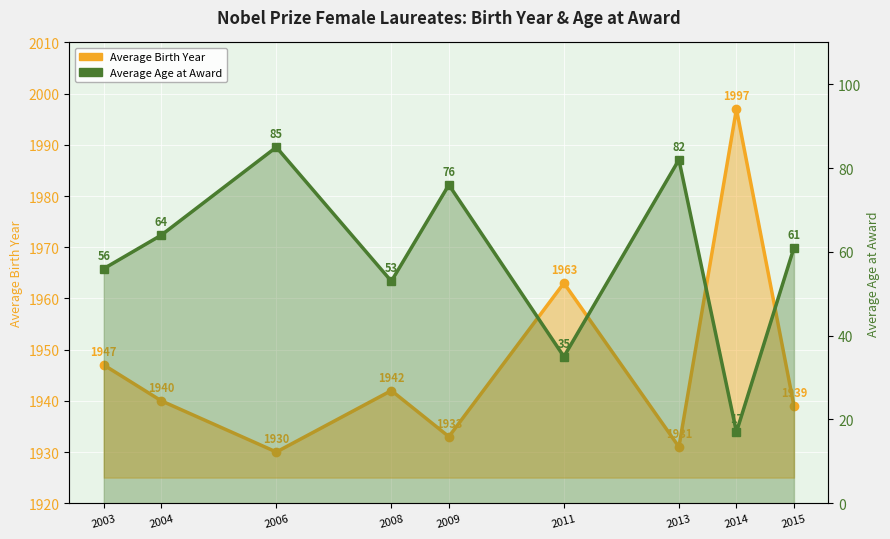

Reading left to right, what are all the values shown in this chart?

Average Birth Year: 2003=1947	2004=1940	2006=1930	2008=1942	2009=1933	2011=1963	2013=1931	2014=1997	2015=1939
Average Age at Award: 2003=56	2004=64	2006=85	2008=53	2009=76	2011=35	2013=82	2014=17	2015=61